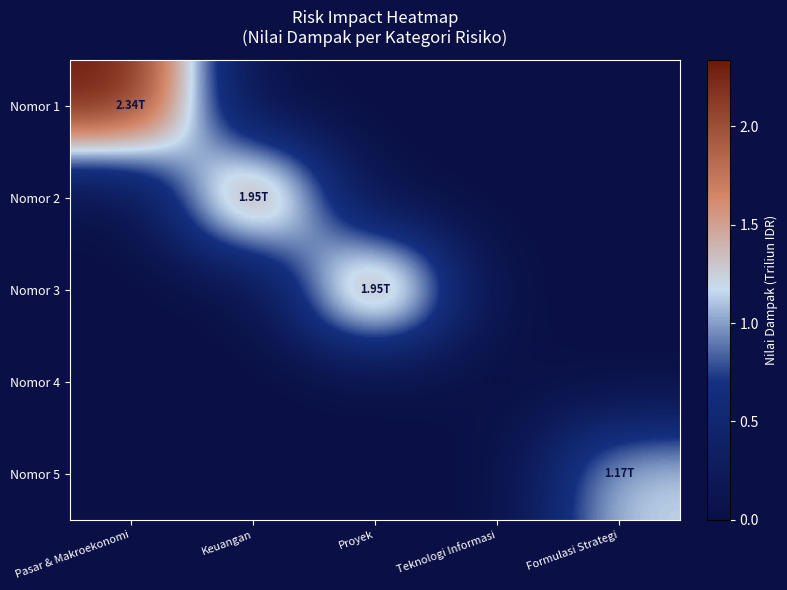

What is the greatest value displayed?

2.3